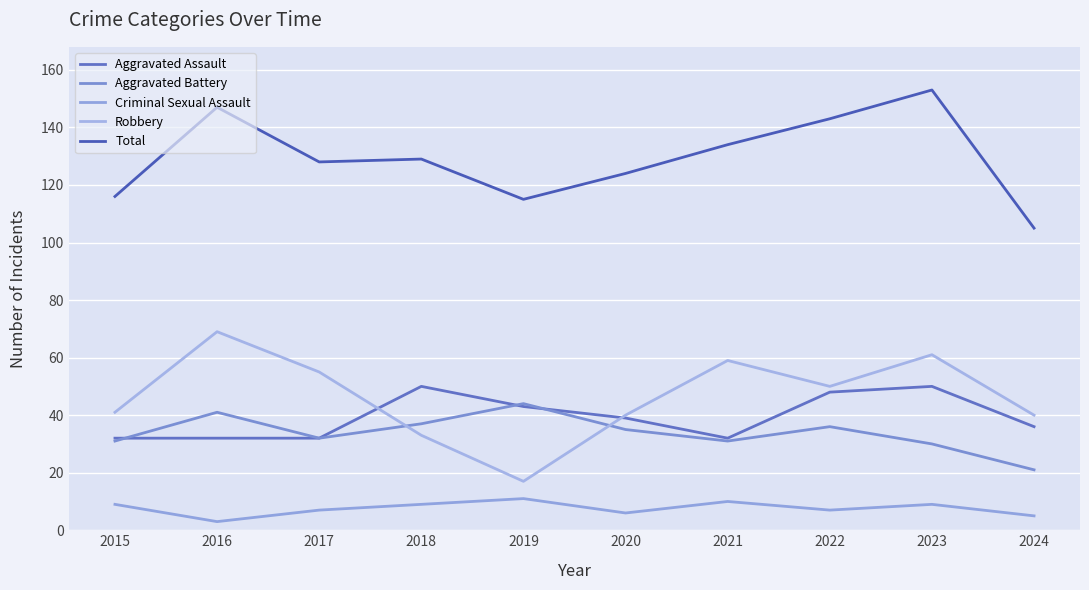

Does the chart have visible grid lines?

Yes